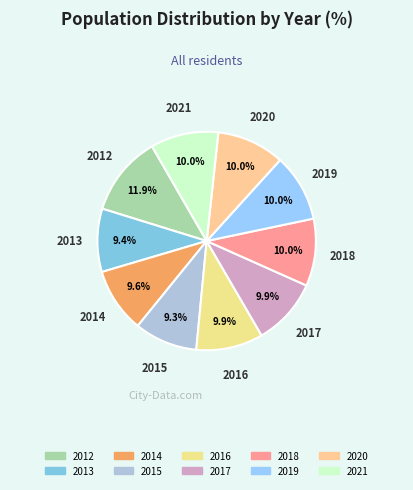

What is the ratio of the value at 2018 to the value at 2019?

1.0